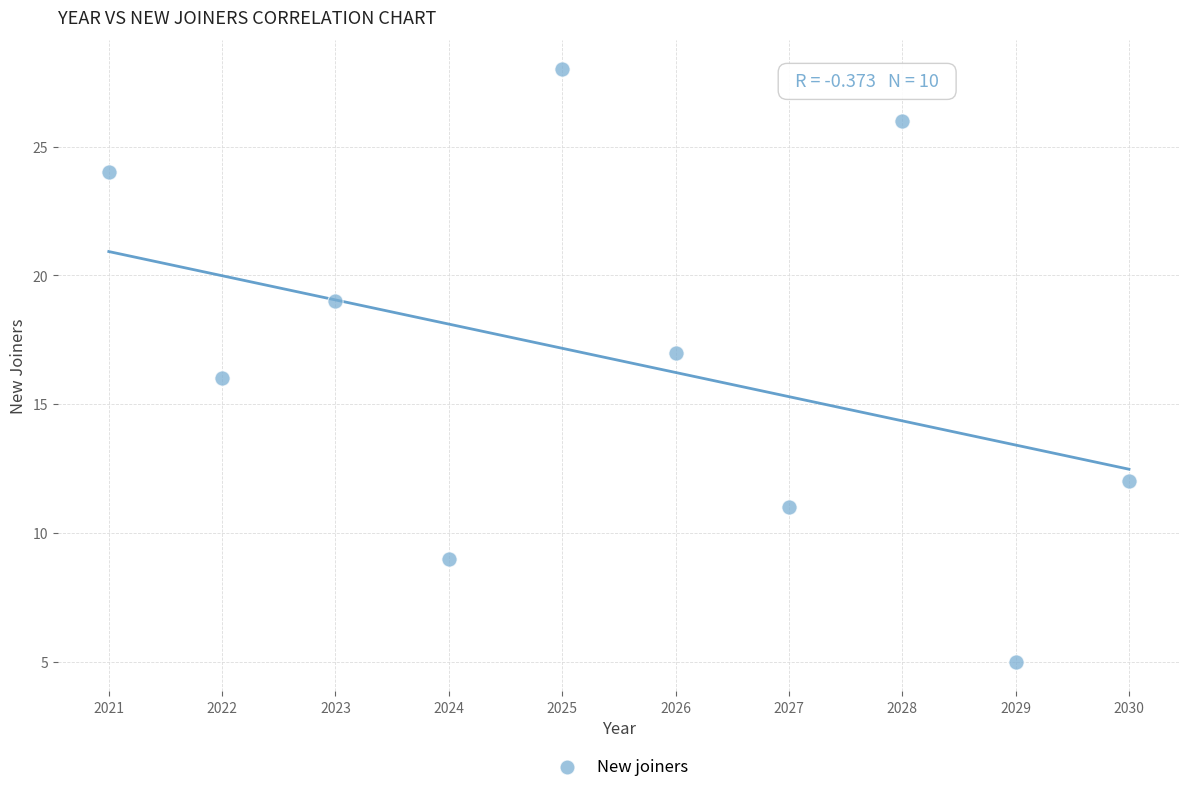

What is the range of X values (max minus min)?

9